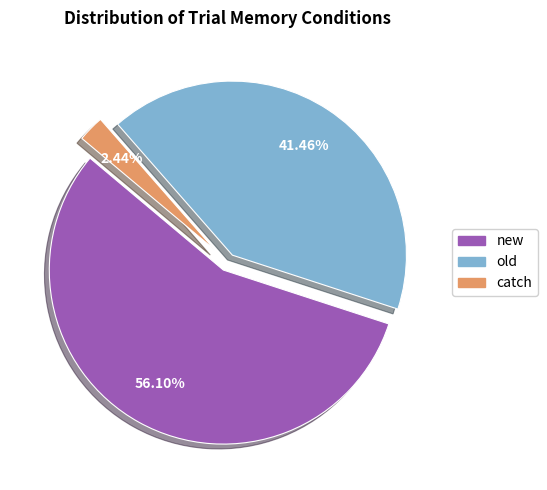

True or false: catch accounts for 2% of the total.

True